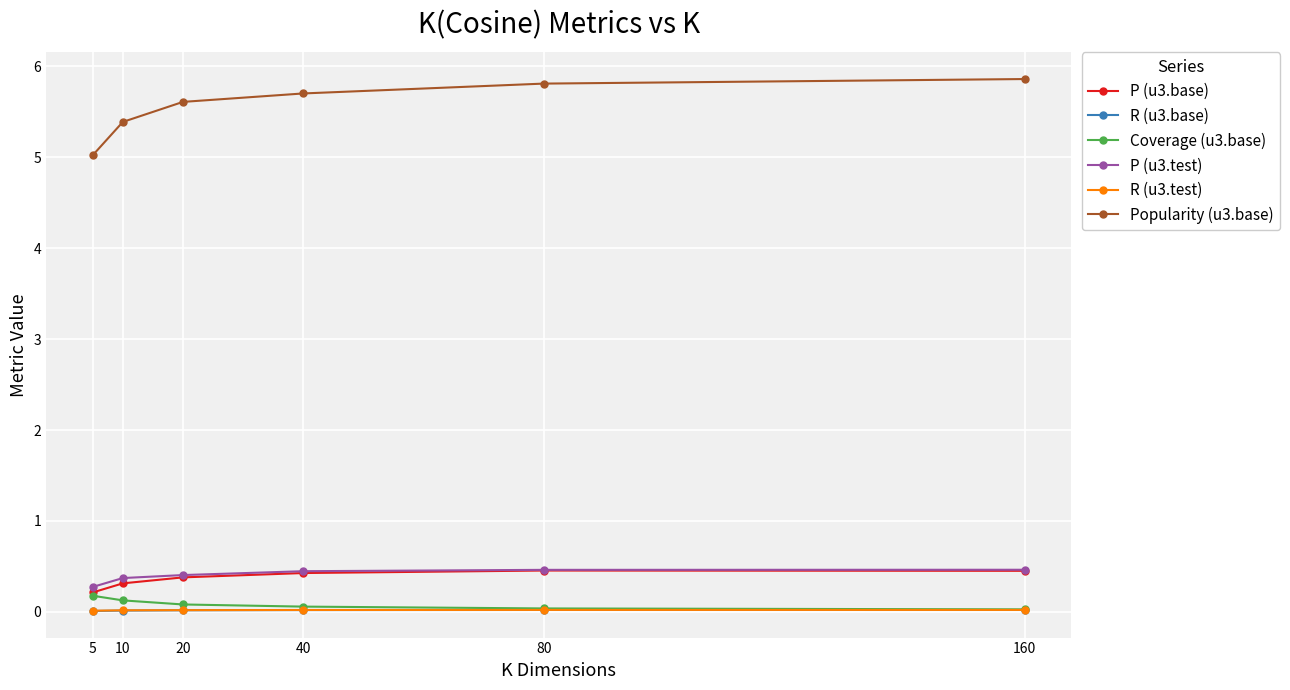

Is the value of R (u3.base) at 10 greater than the value of Popularity (u3.base) at 160?

No